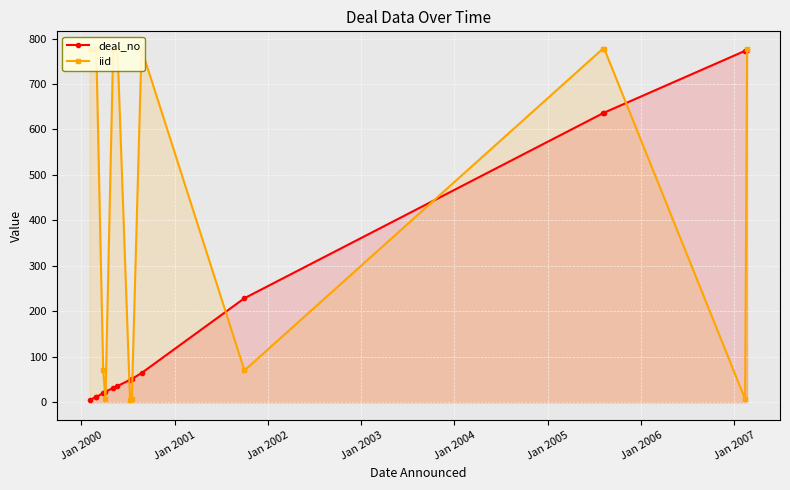

What is the difference between the maximum and second lowest values in the deal_no series?

763.4